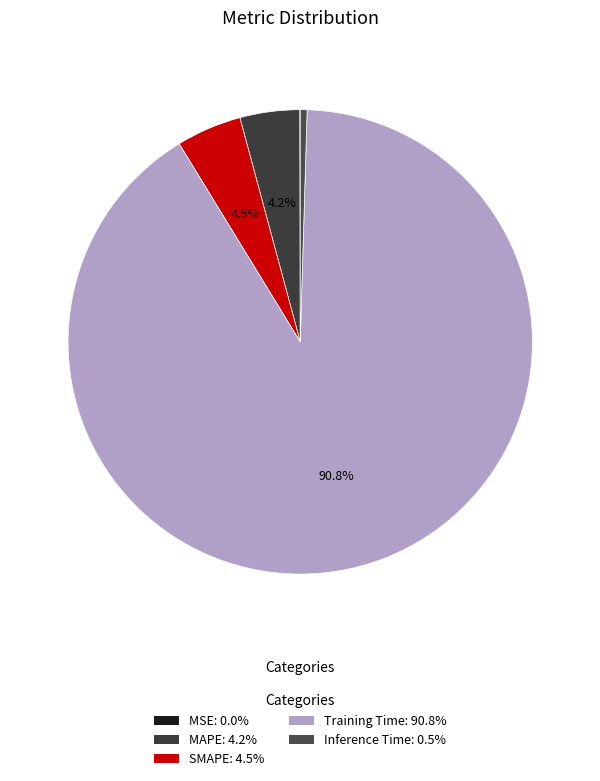

What is the largest slice in the pie chart?

Training Time